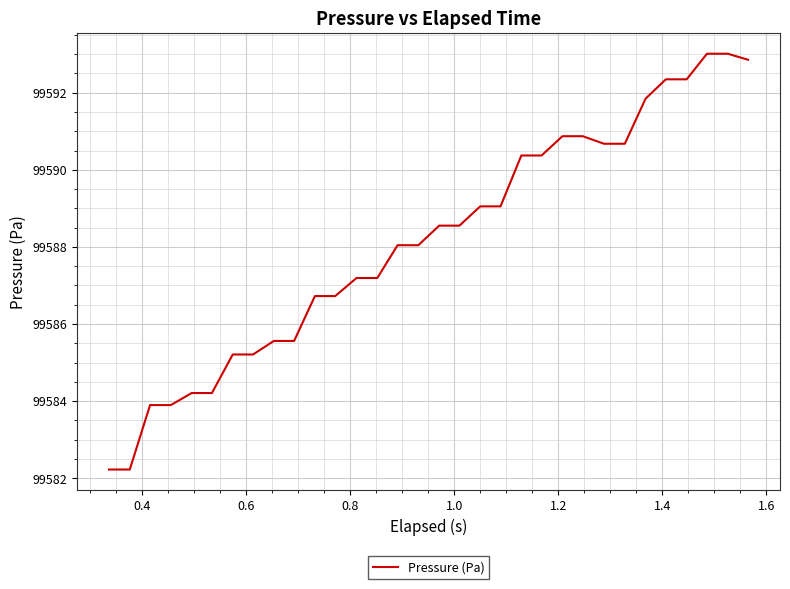

What is the maximum value shown in the chart?

99593.0